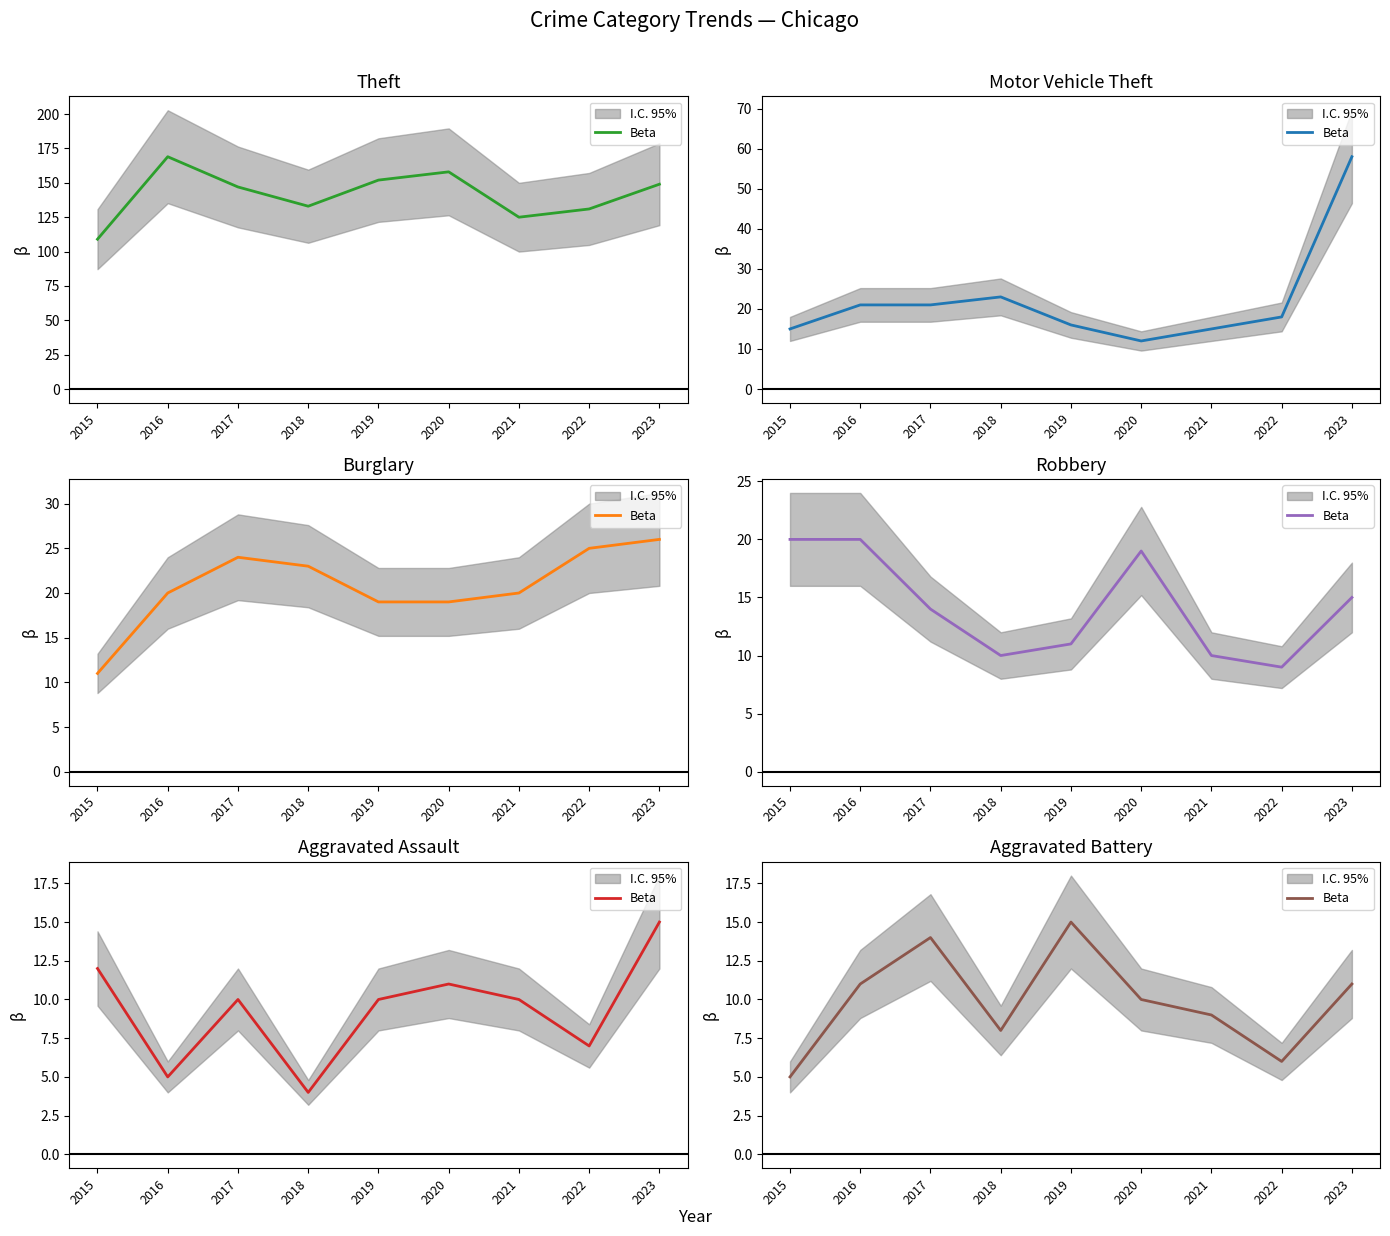

What is the value of the 3rd point from the left?

14